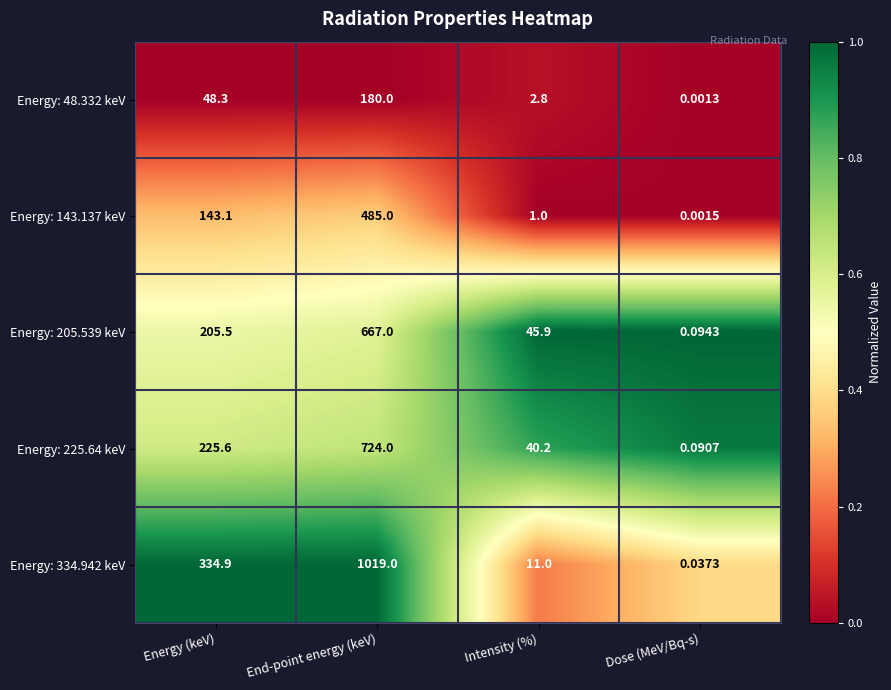

Where does the Energy: 205.539 keV series first go above 205?

Energy (keV)